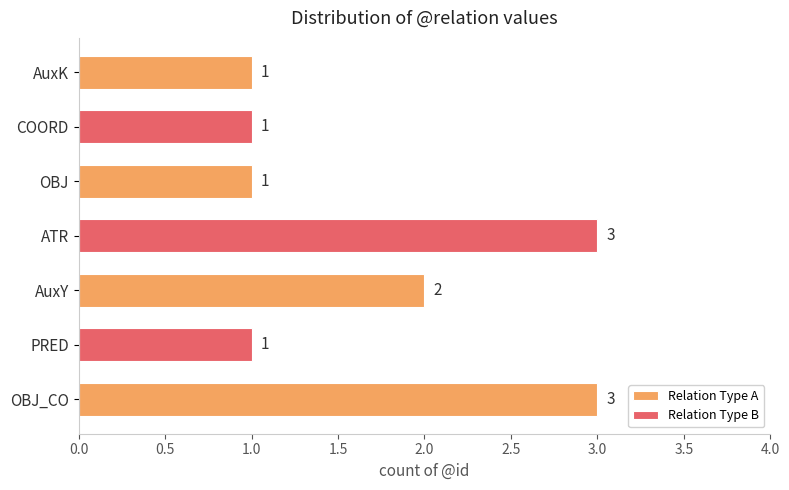

How many bars are there in total?

7